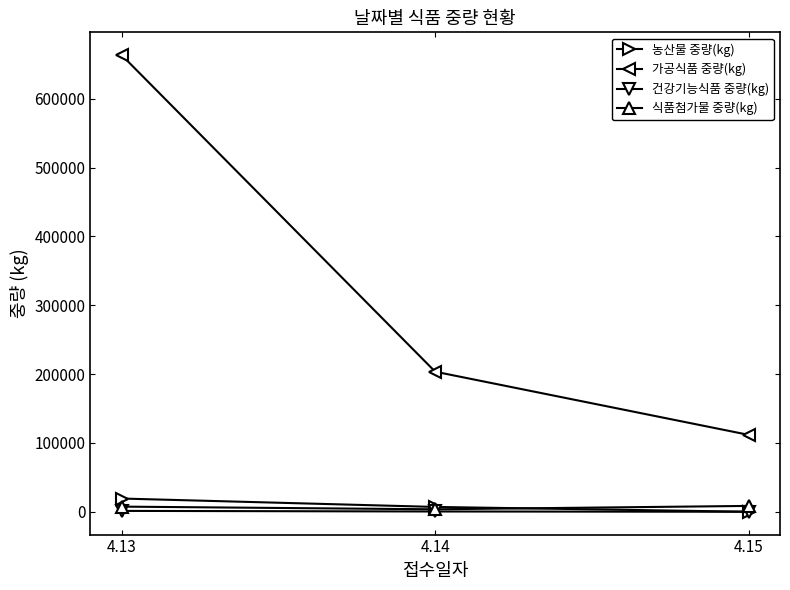

Does the chart have visible grid lines?

No